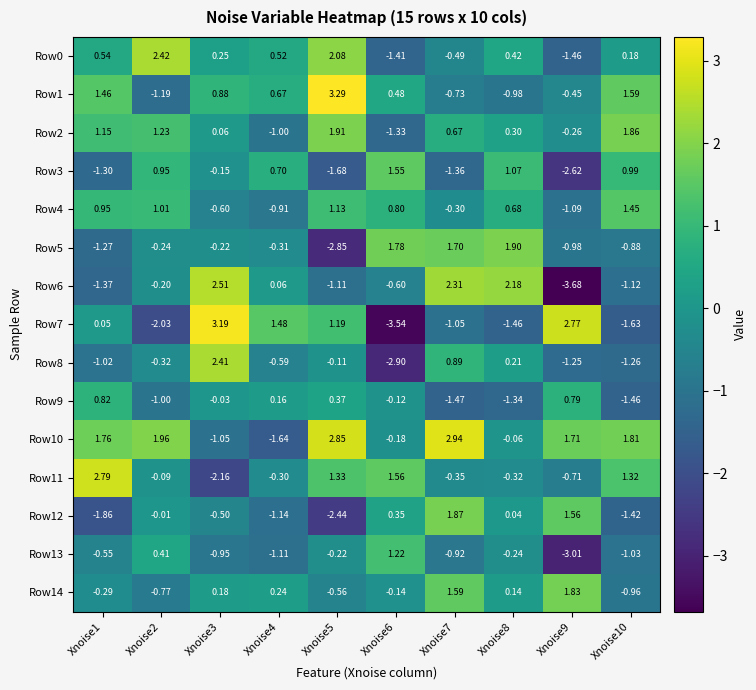

Is the value of Row9 at Xnoise3 greater than the value of Row12 at Xnoise5?

Yes